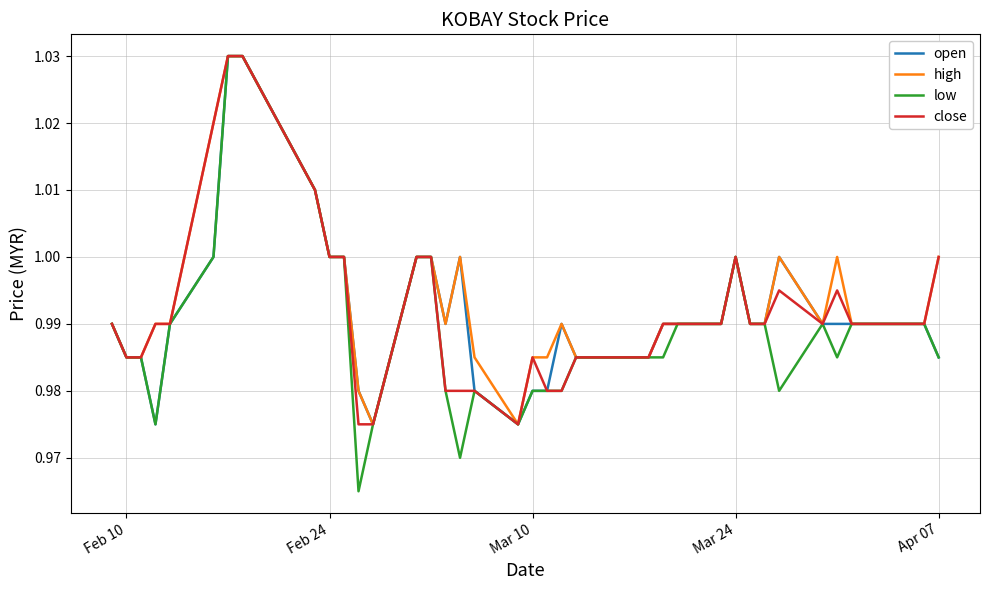

Which series has the widest spread of values?

low